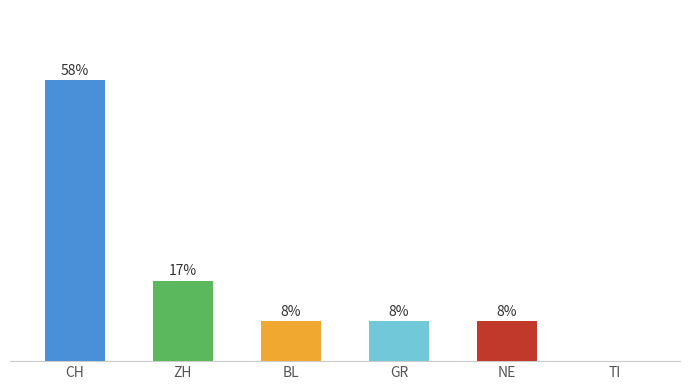

The chart shows a value of 2.0 at BL. True or false?

False